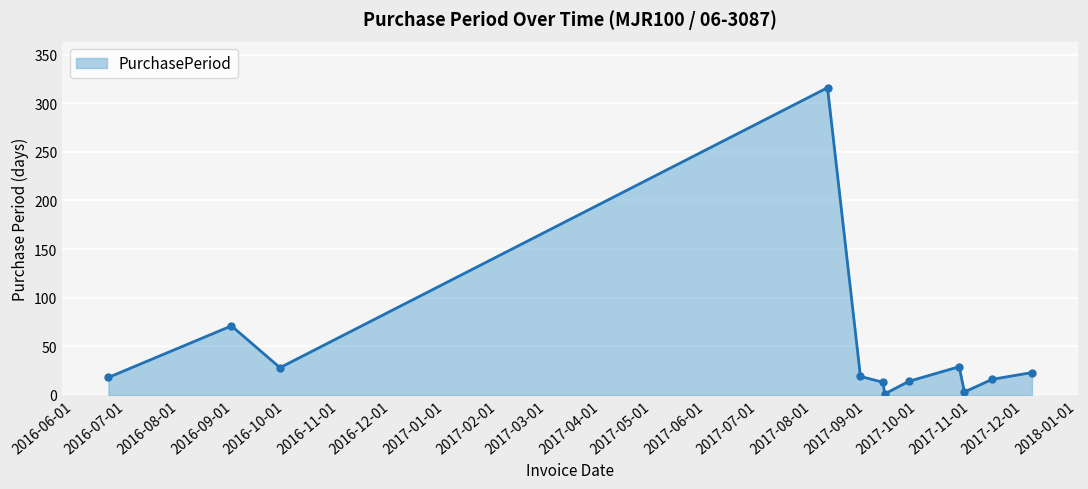

True or false: the data has more than 1 interior local peaks.

True